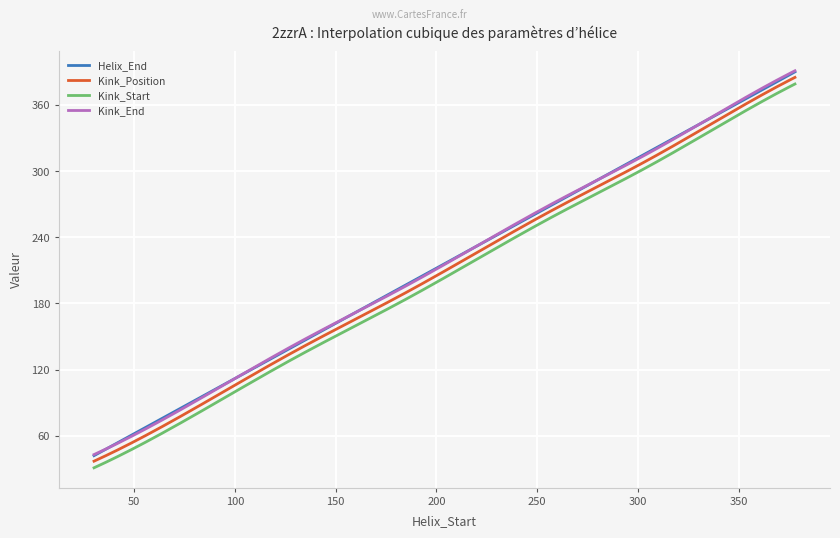

Is this an area chart (filled region under the line)?

No